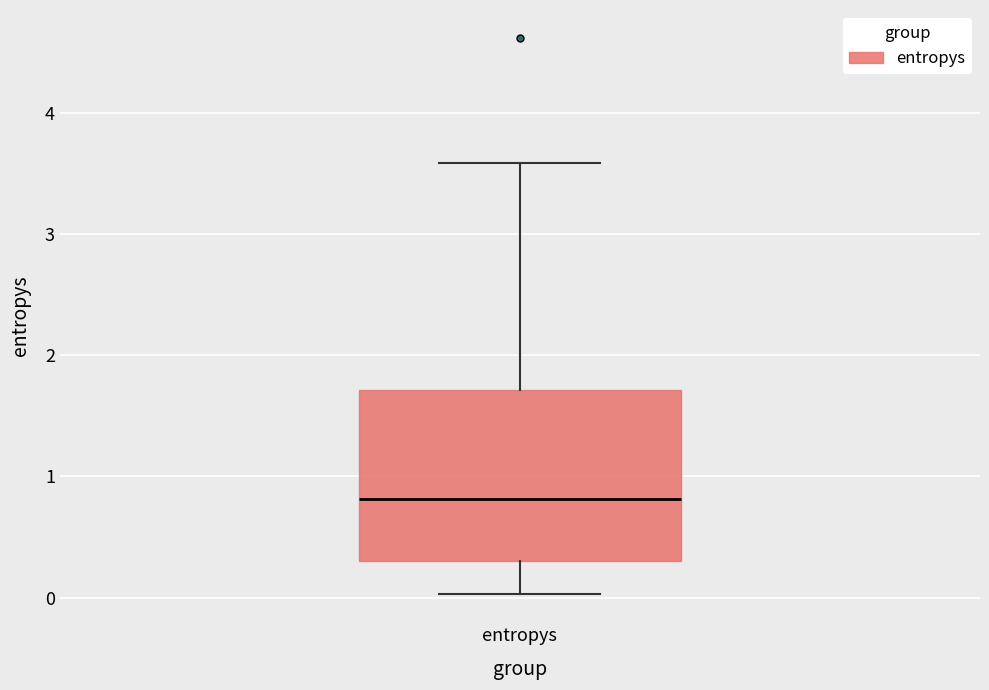

Read this box plot against the y-axis: the position of the median line, the range covered by the box, and the ends of both whiskers. The values are not printed on the chart, so give them approximately, as read against the axis.

median 0.8, box 0.3 to 1.7, whiskers 0.0 to 3.6